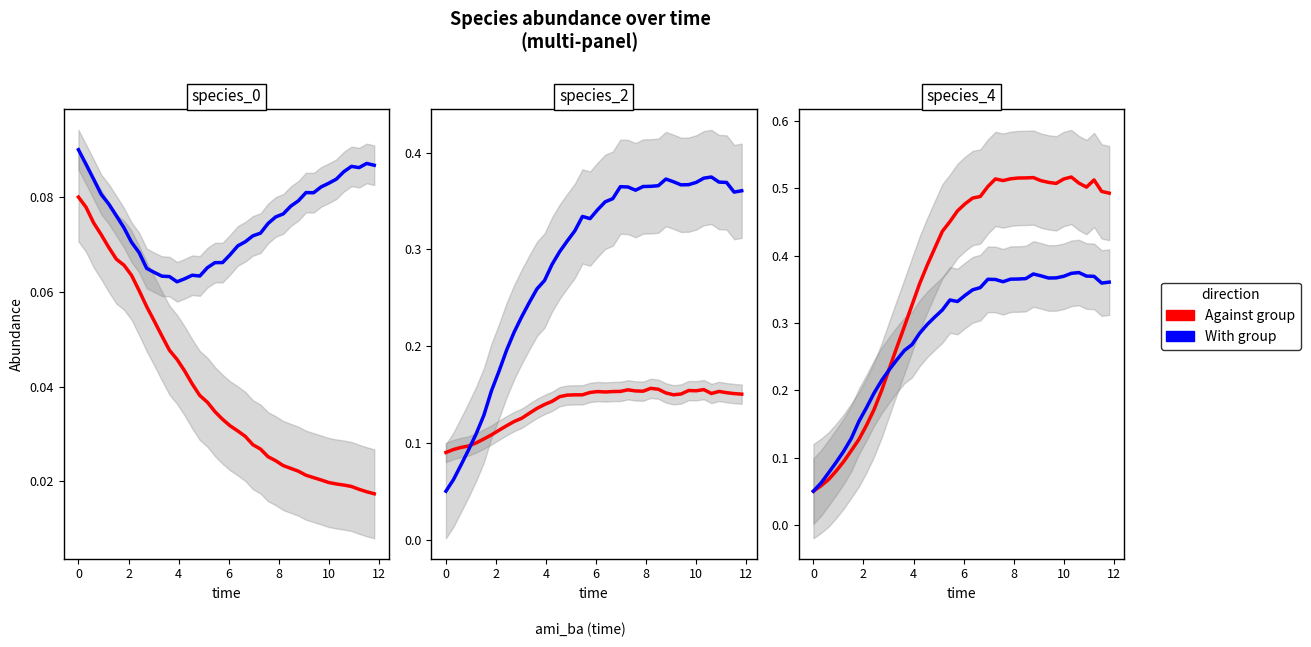

Which series has the widest spread of values?

Against group